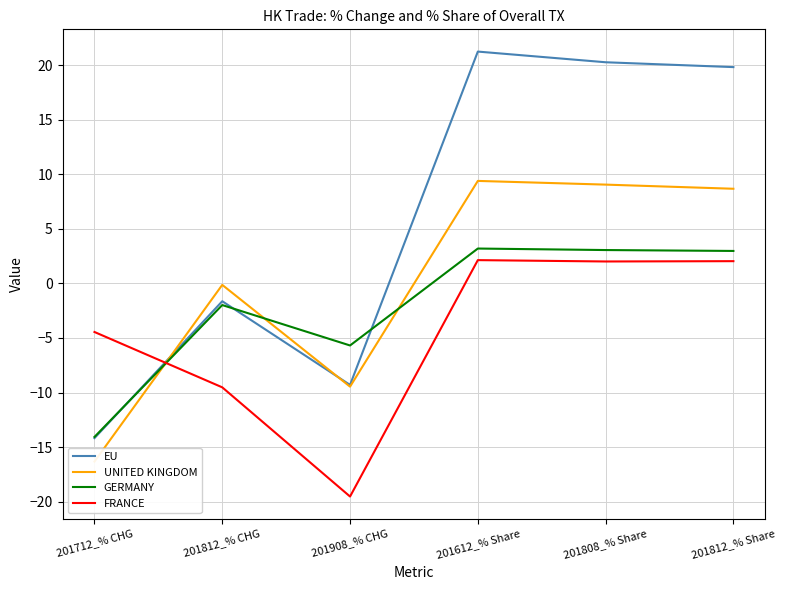

Where is the first local minimum for FRANCE?

201908_% CHG